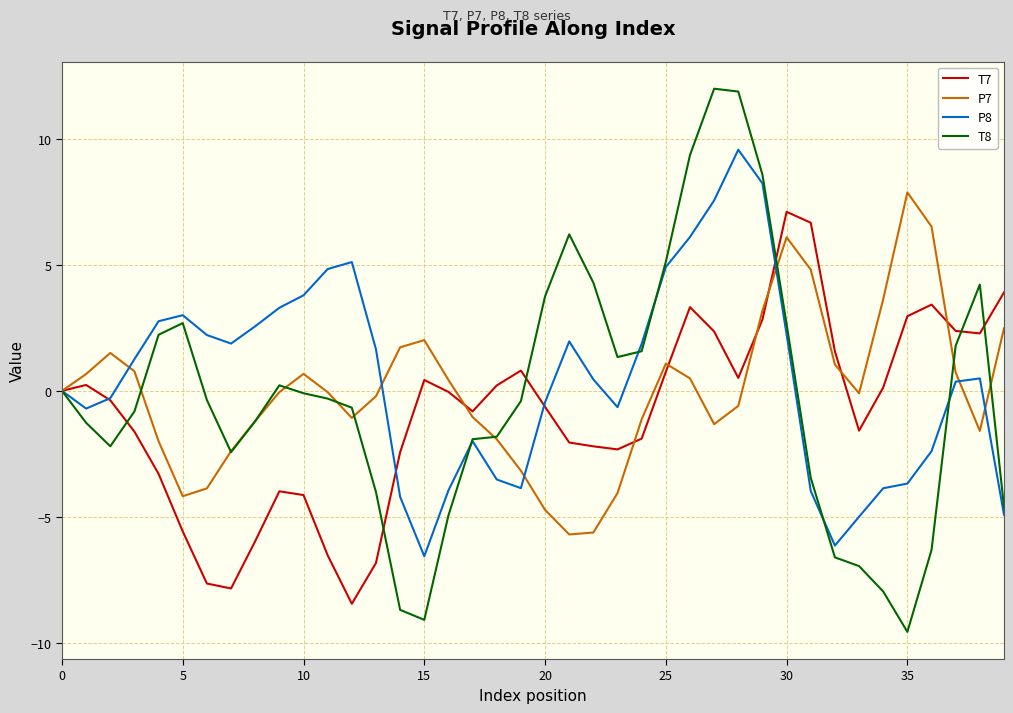

How many categories are shown in the chart?

40